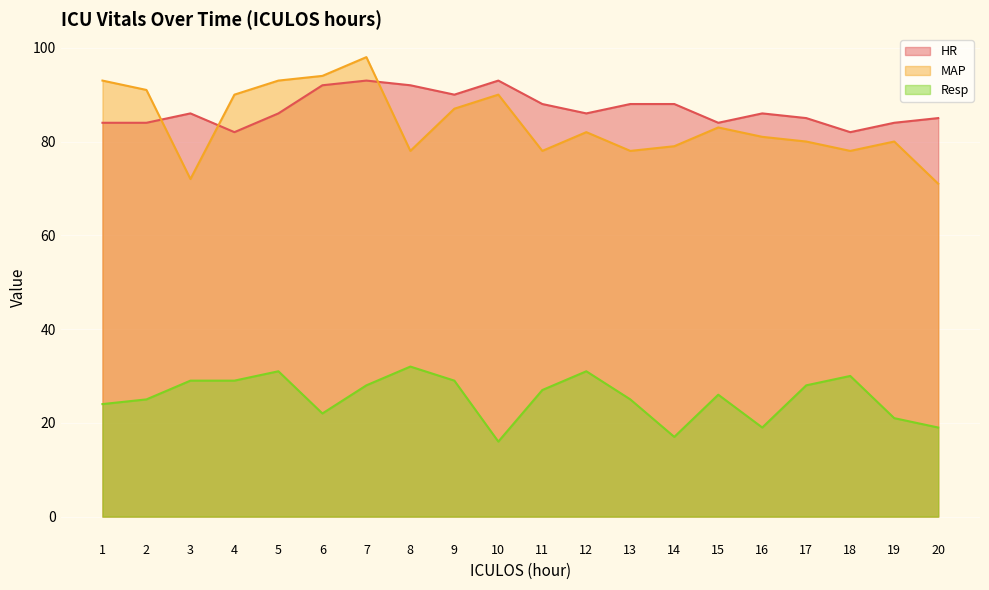

What are all the series names shown in the legend?

HR, MAP, Resp